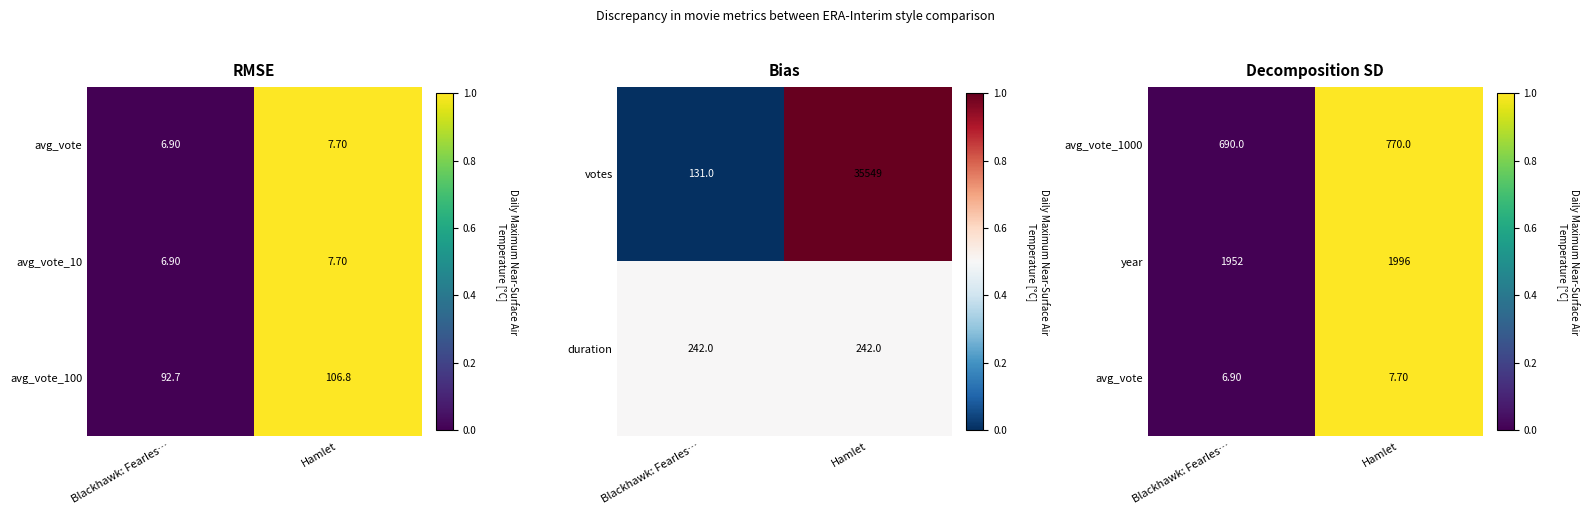

How many data points does each series have?

2